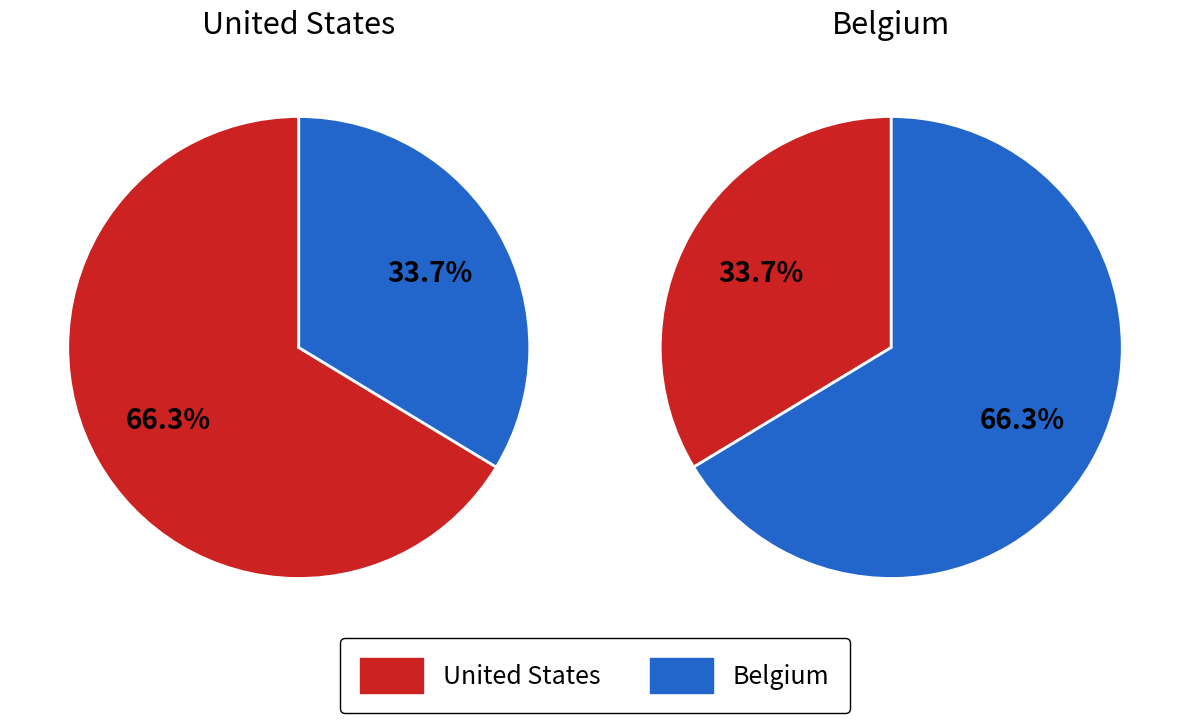

How many slices are in this pie chart?

4